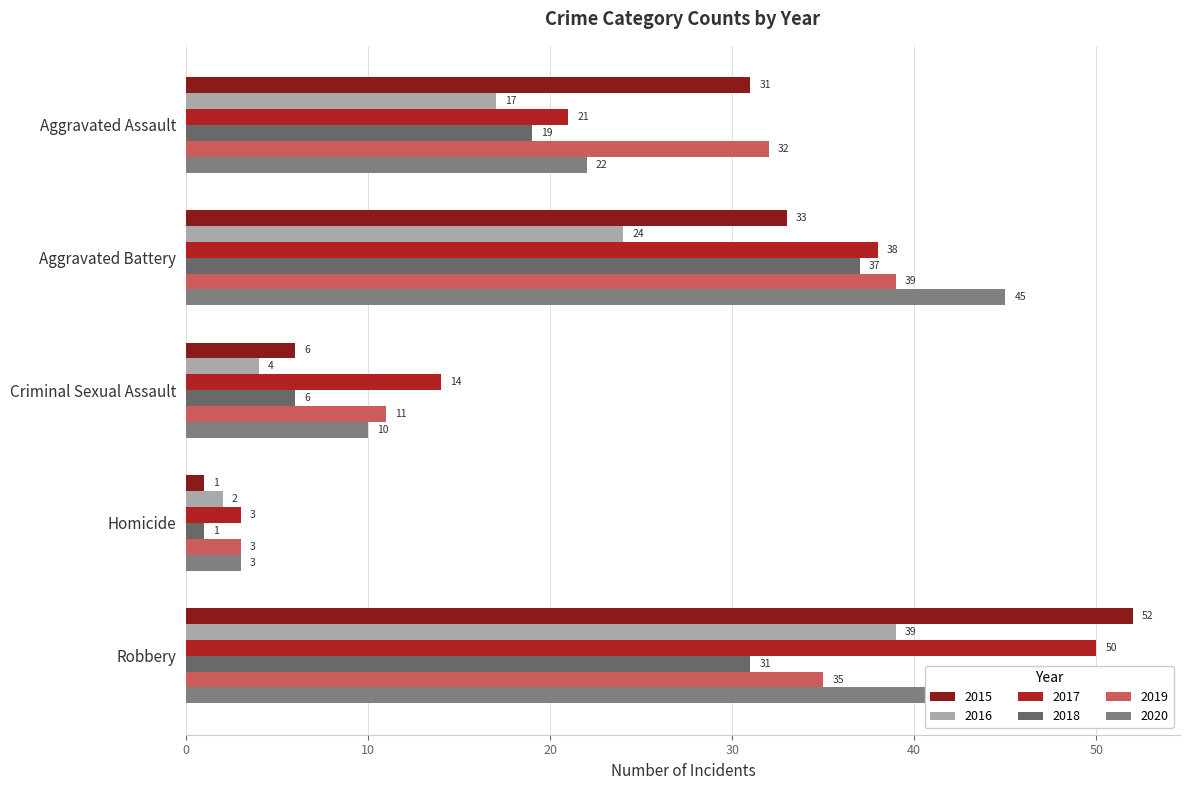

What is the total value across all series at Aggravated Battery?

216